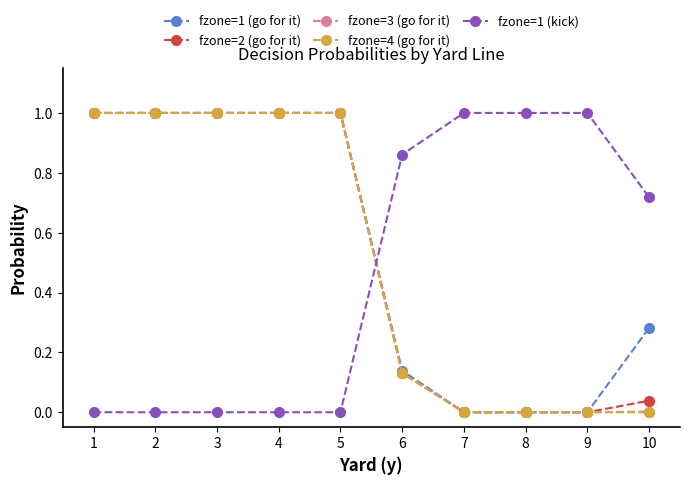

The fzone=4 (go for it) series shows -0.5 at 9. True or false?

False